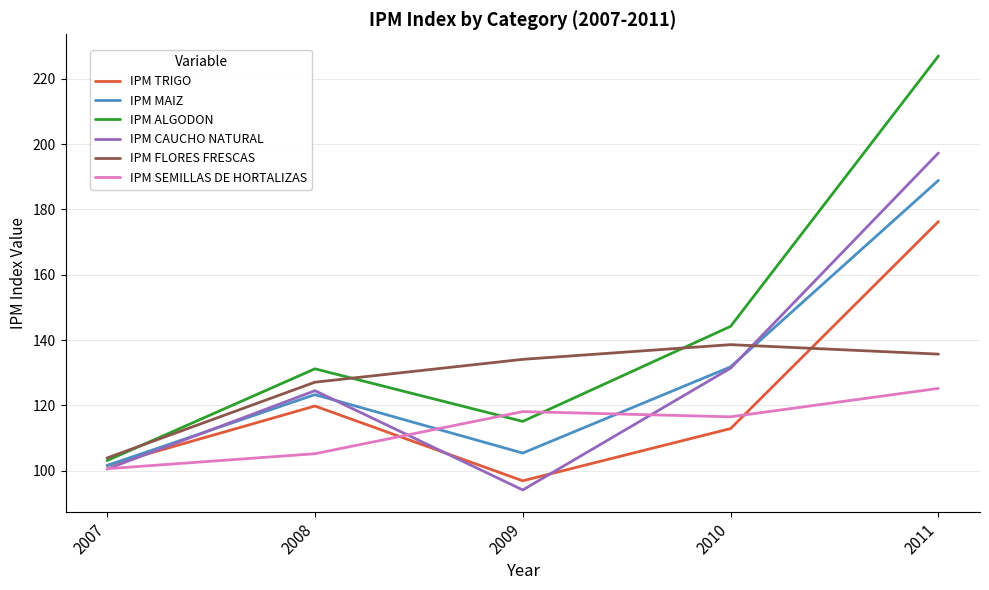

Where does the IPM SEMILLAS DE HORTALIZAS series first go above 116?

2009